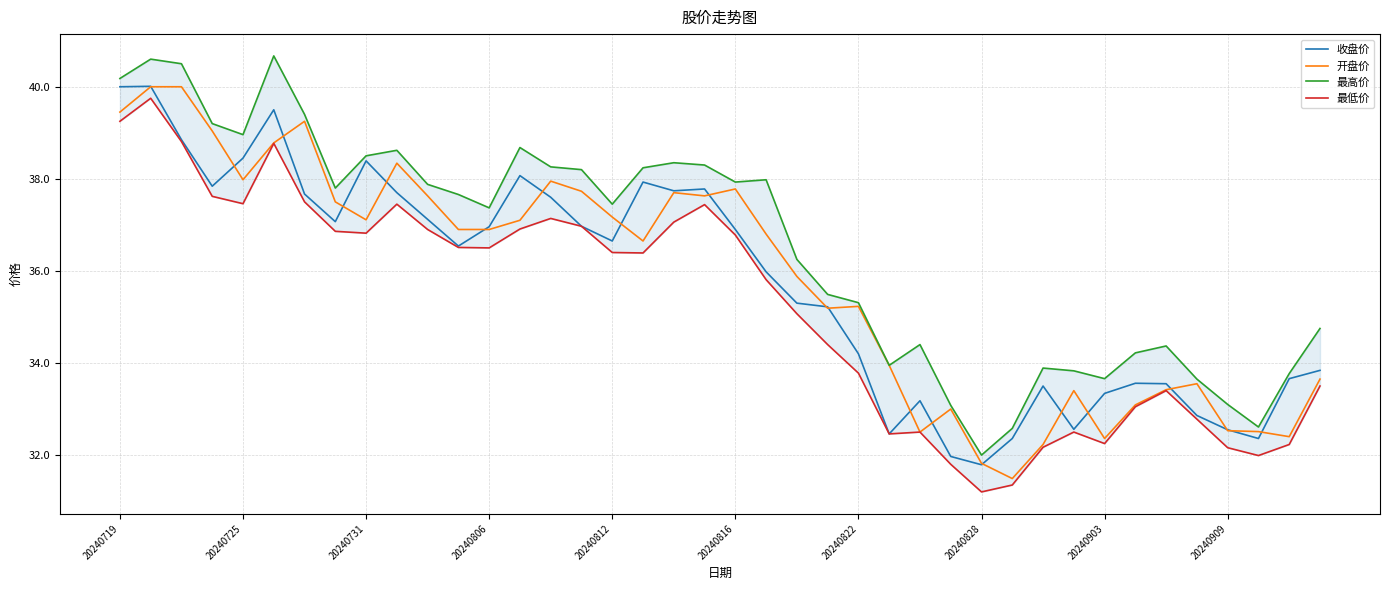

What is the total value across all series at 13?

150.8